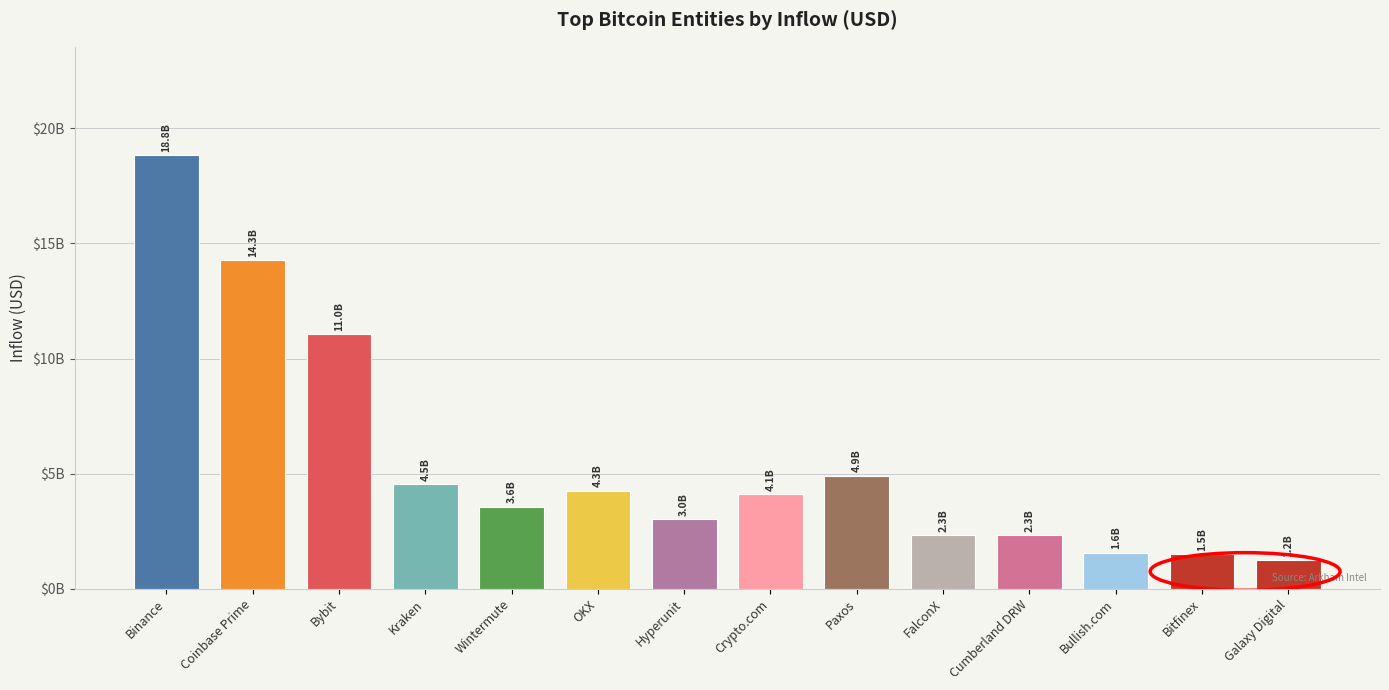

Rank the categories by value from lowest to highest.

Galaxy Digital, Bitfinex, Bullish.com, FalconX, Cumberland DRW, Hyperunit, Wintermute, Crypto.com, OKX, Kraken, Paxos, Bybit, Coinbase Prime, Binance